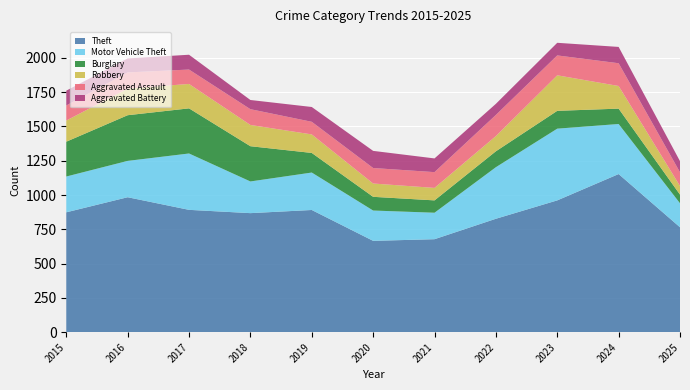

Reading left to right, list all the values displayed in this chart.

Theft: 2015=874	2016=984	2017=892	2018=868	2019=891	2020=666	2021=678	2022=827	2023=961	2024=1153	2025=765
Motor Vehicle Theft: 2015=261	2016=265	2017=411	2018=231	2019=273	2020=221	2021=193	2022=376	2023=523	2024=365	2025=175
Burglary: 2015=254	2016=333	2017=329	2018=257	2019=143	2020=100	2021=90	2022=116	2023=130	2024=112	2025=63
Robbery: 2015=154	2016=194	2017=178	2018=155	2019=135	2020=97	2021=91	2022=111	2023=259	2024=165	2025=63
Aggravated Assault: 2015=110	2016=118	2017=105	2018=115	2019=92	2020=113	2021=115	2022=154	2023=145	2024=166	2025=100
Aggravated Battery: 2015=108	2016=102	2017=108	2018=67	2019=108	2020=125	2021=100	2022=81	2023=92	2024=119	2025=81